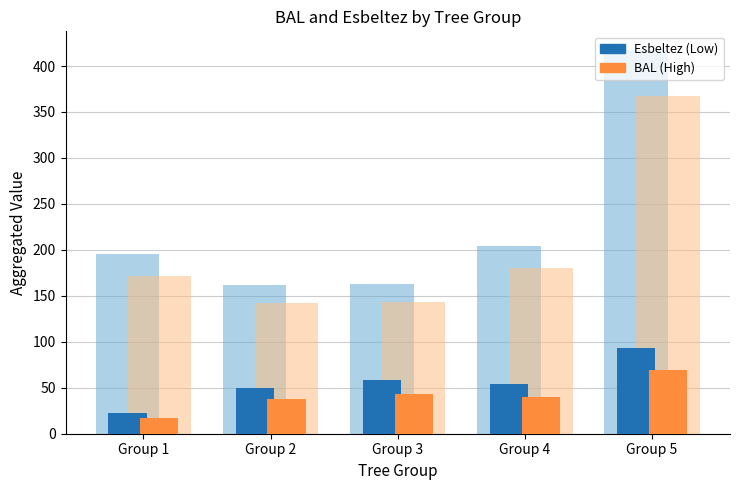

How many bars are there in each group?

2